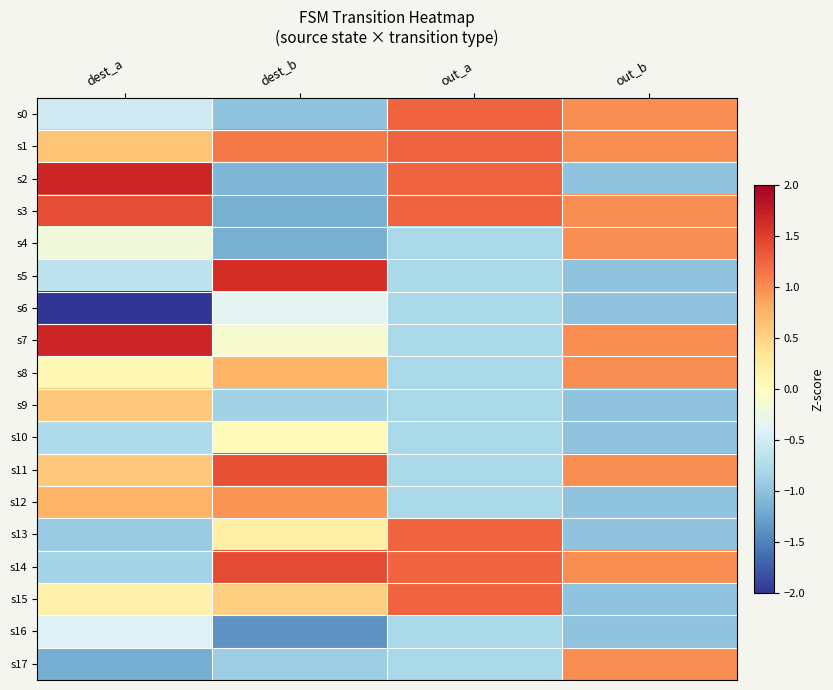

What is the difference between the highest and lowest values at out_a?

2.1